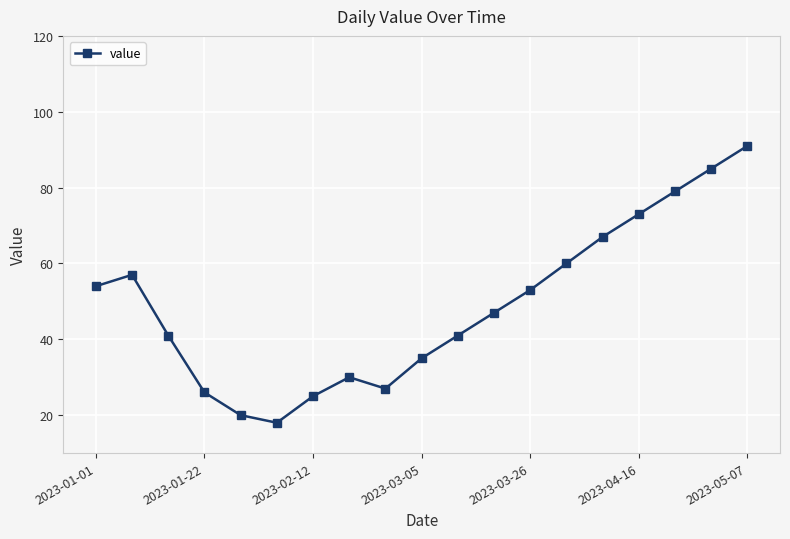

What is the sum of all values?

929